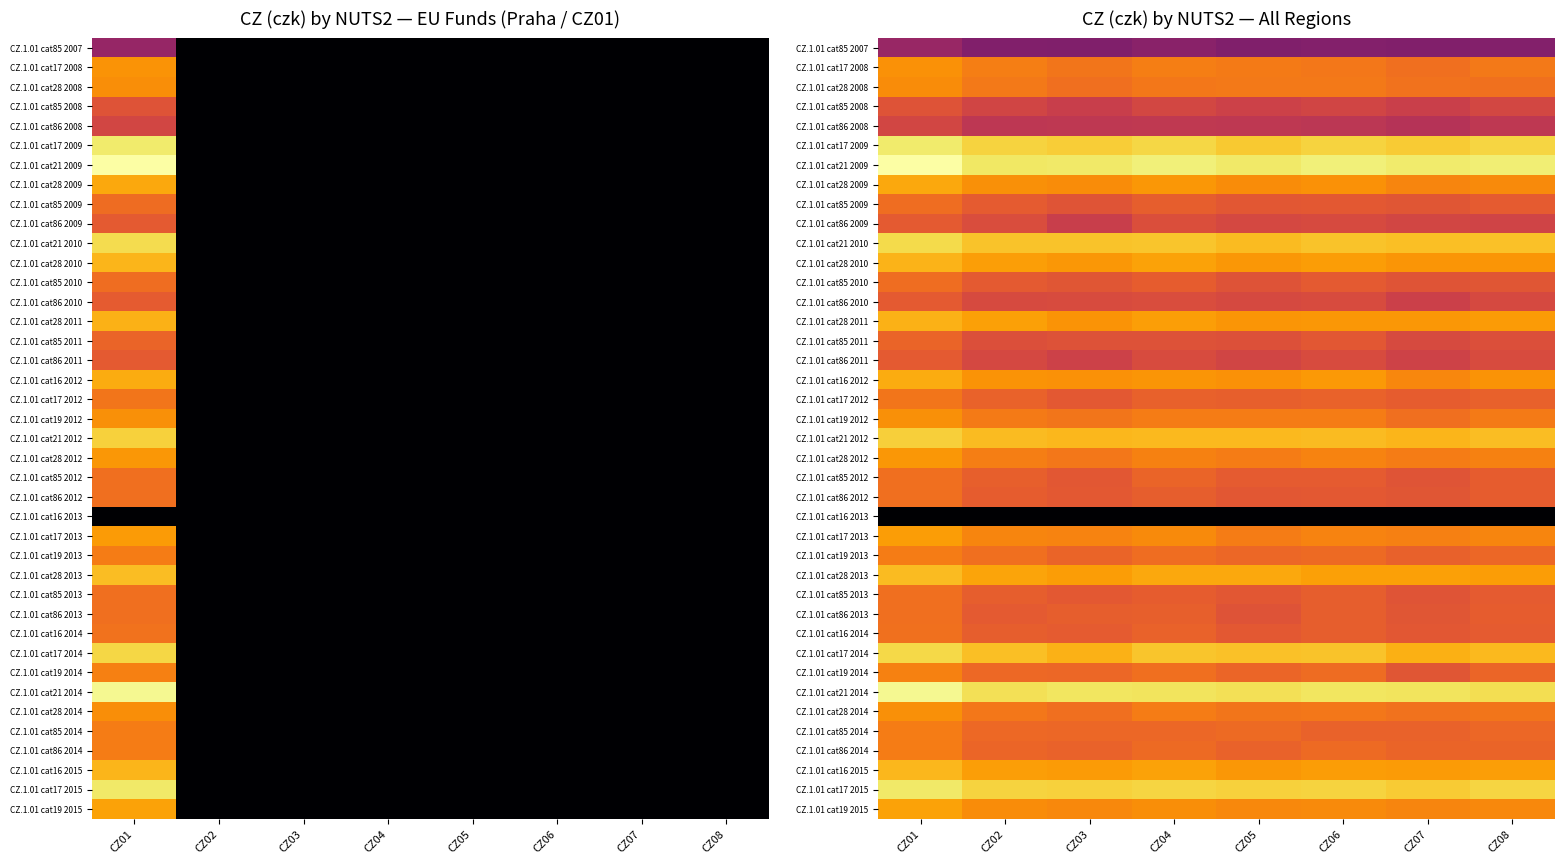

What is the difference between the highest and lowest values at CZ07?

0.9